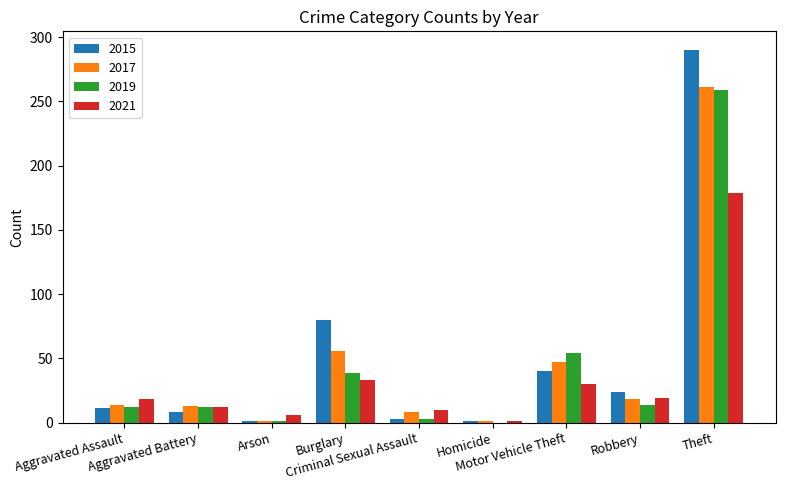

Is the value of 2019 at Criminal Sexual Assault greater than the value of 2021 at Burglary?

No